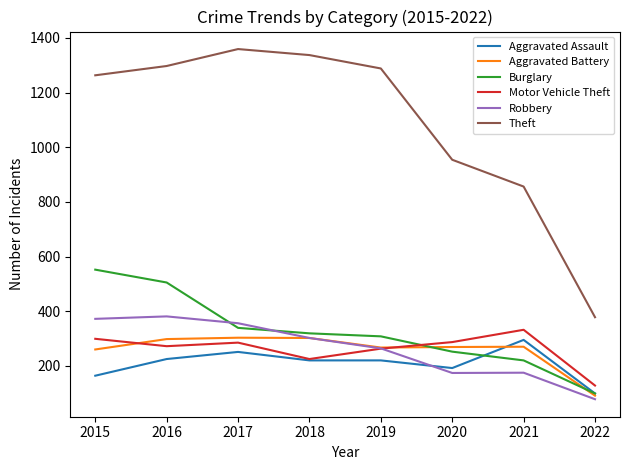

What is the total value across all series at 2015?

2910